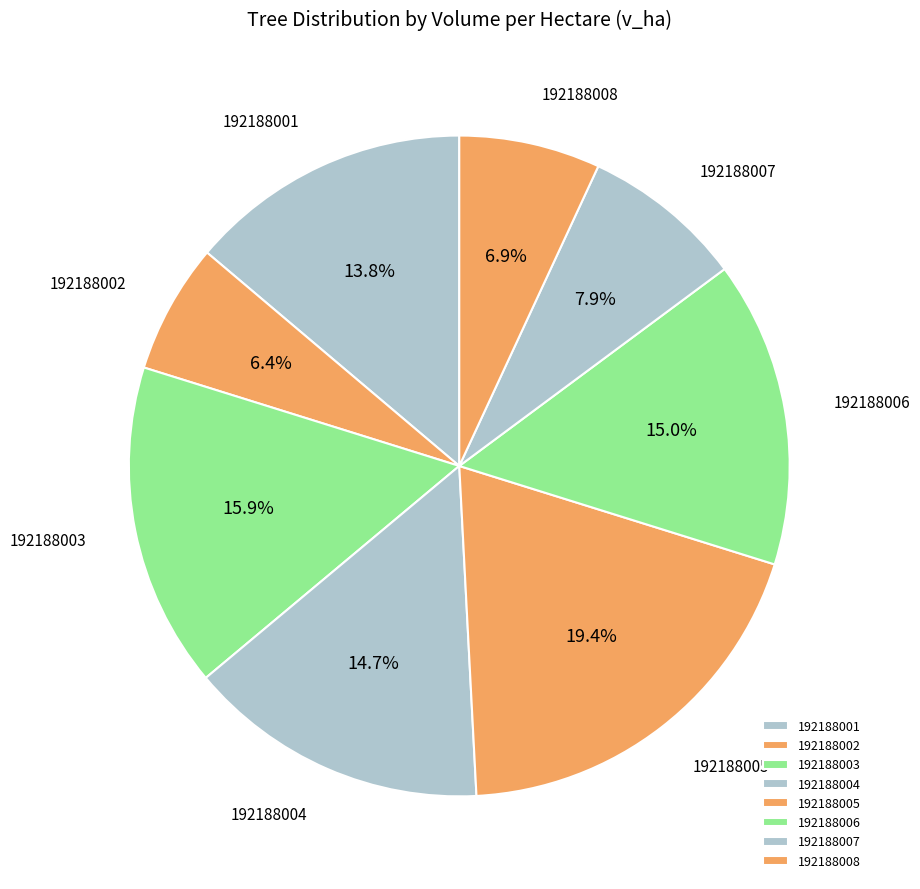

What percentage is the 192188006 slice, to the nearest percent?

15%